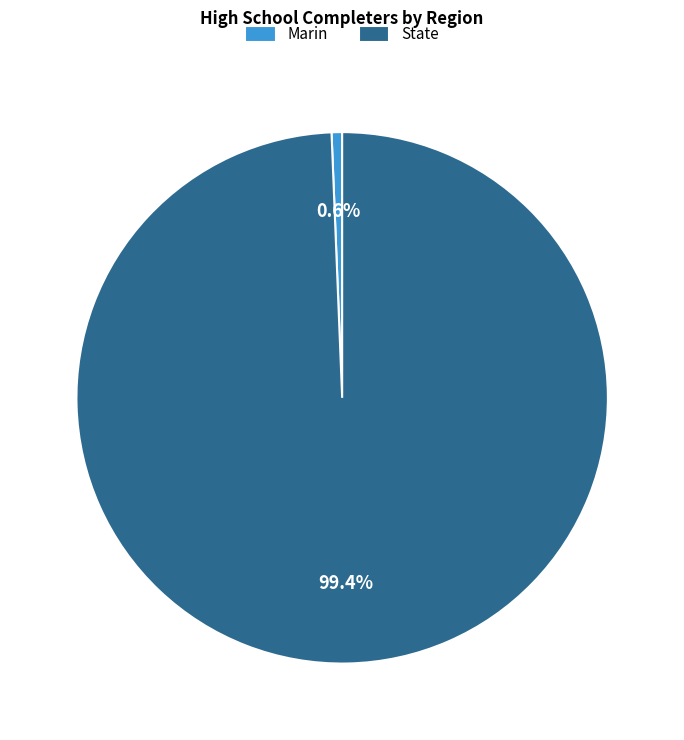

Does any single category account for the majority?

Yes